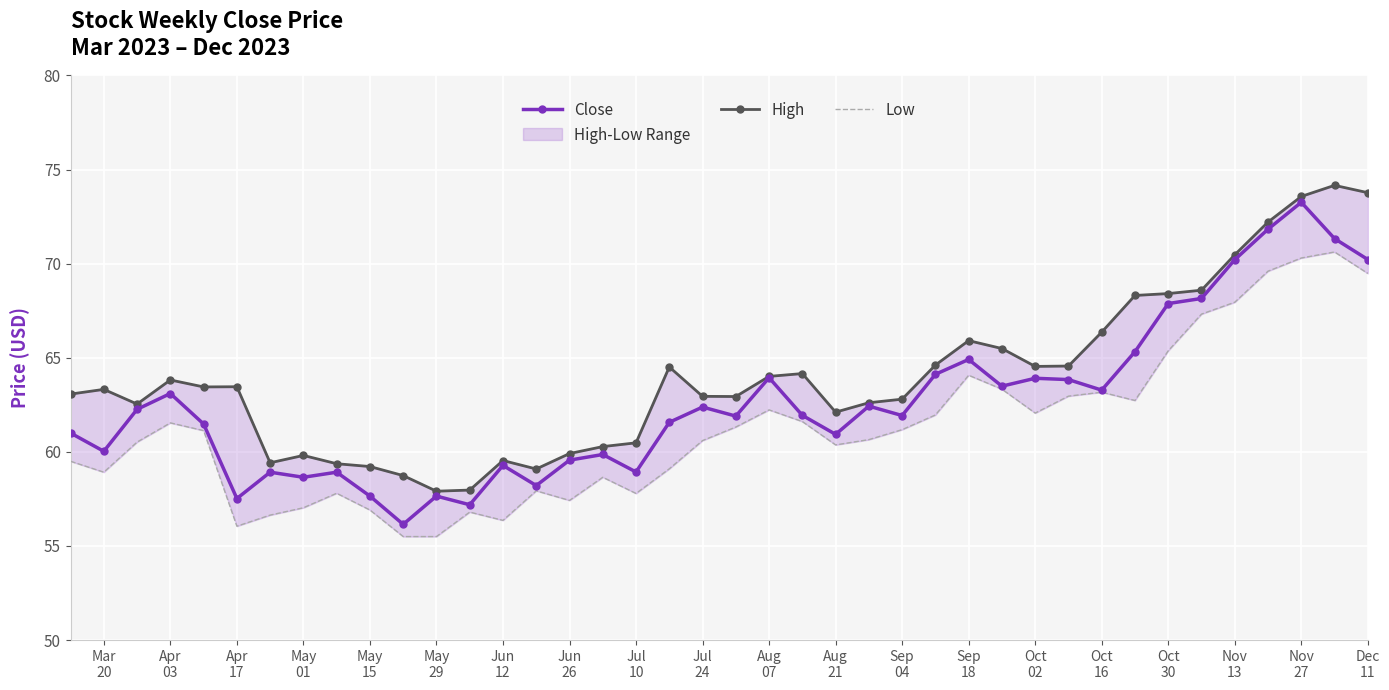

What is the value of the Close point at the 6th from the left?

57.5